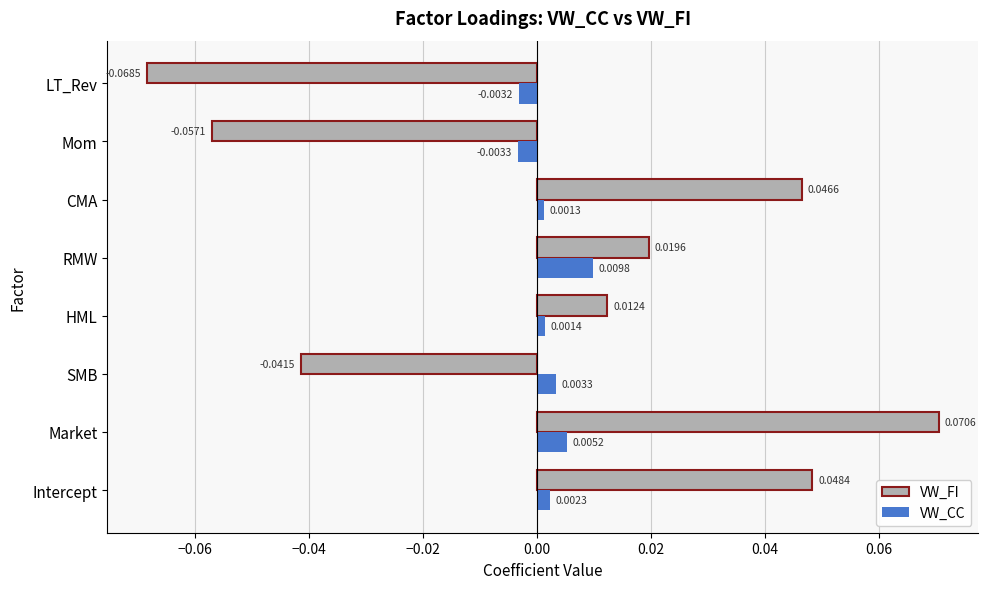

Is the value of VW_FI at HML greater than the value of VW_CC at SMB?

Yes